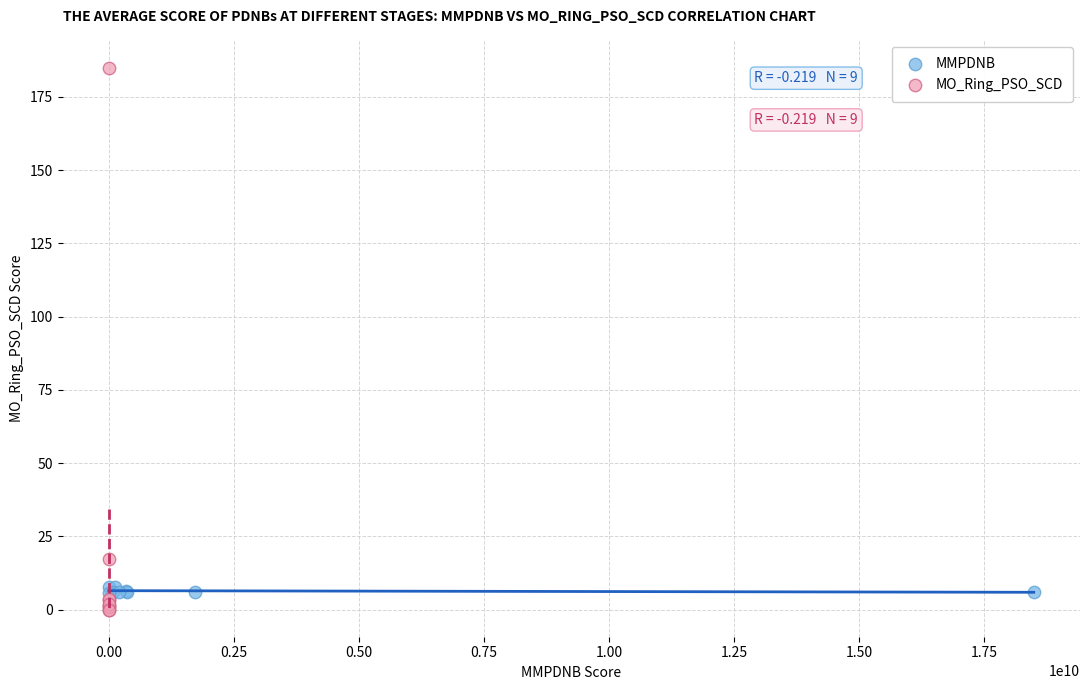

Which series reaches the maximum Y coordinate?

MO_Ring_PSO_SCD